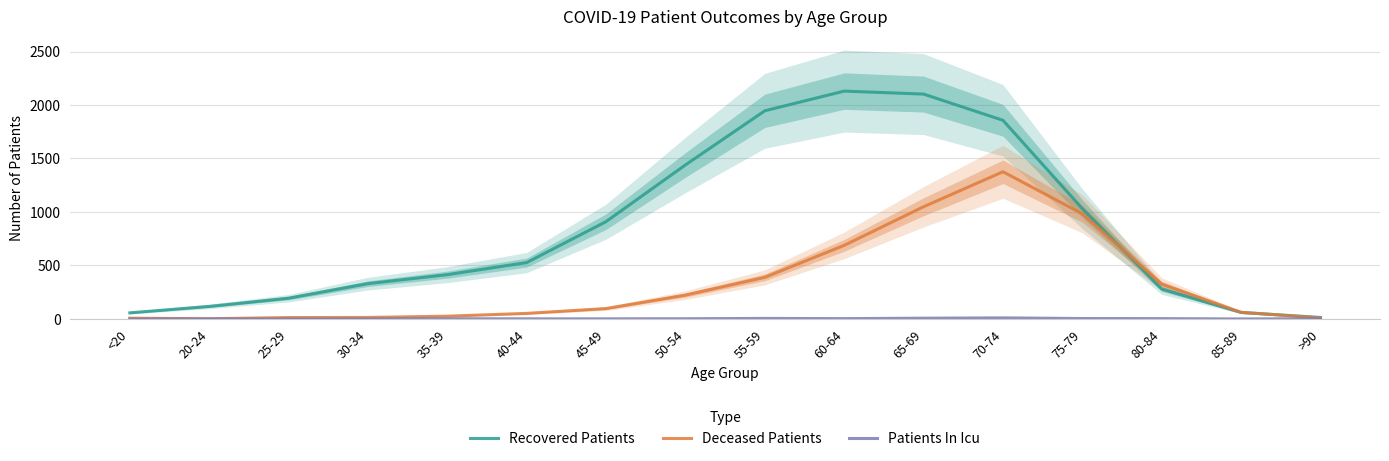

How many interior local valleys does the Deceased Patients series have?

1